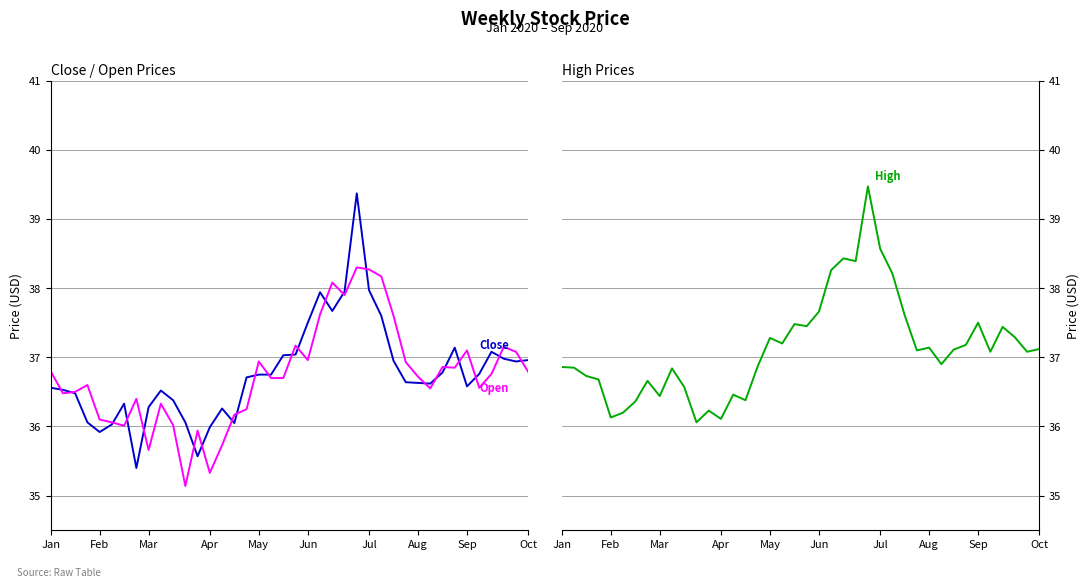

Which category has the lowest value across all series?

11